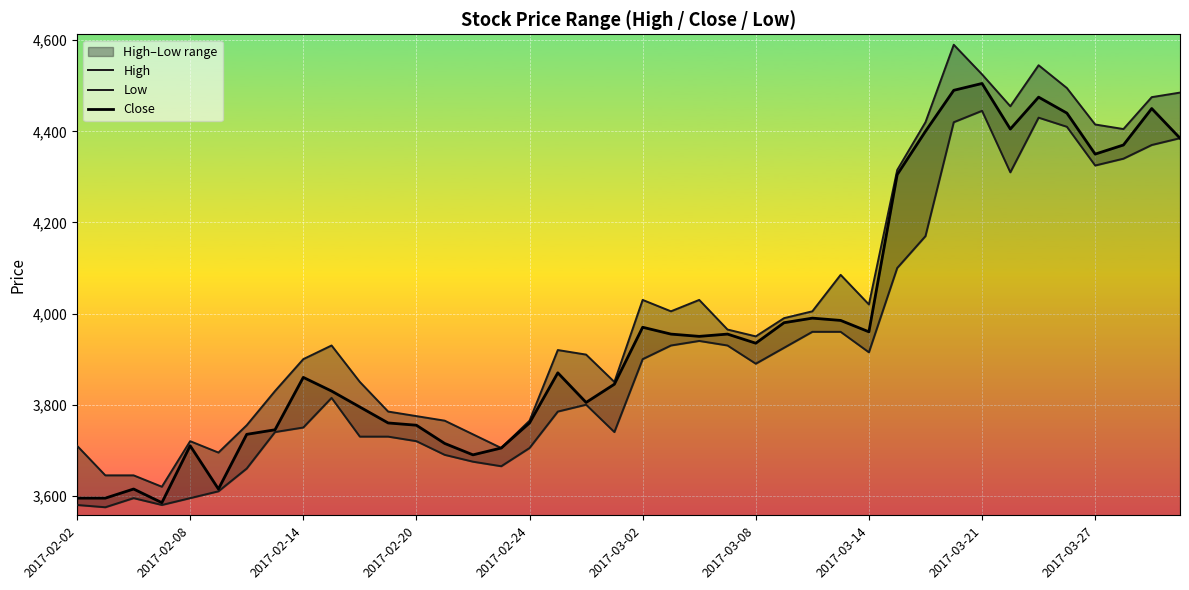

True or false: High has more than 2 interior local peaks.

True